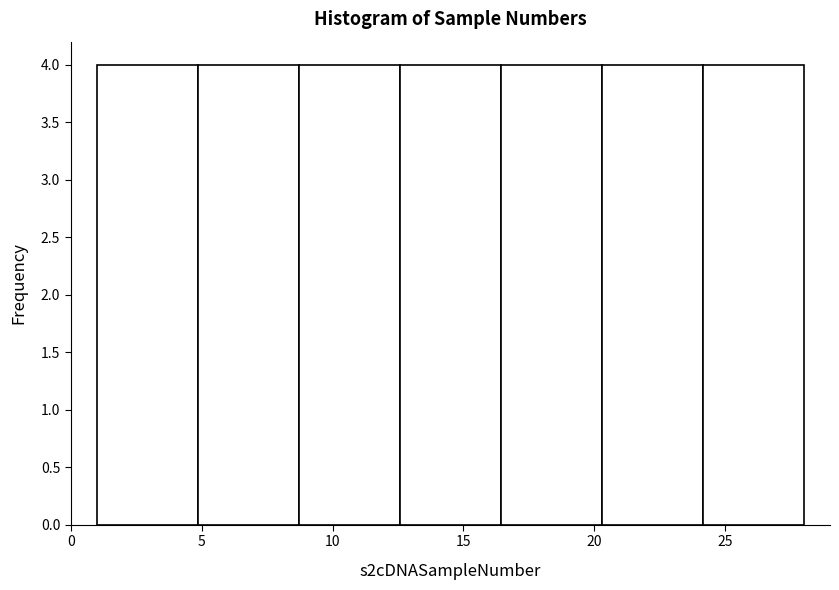

Reading left to right, list every bar in this chart as the range it spans on the x-axis followed by its height. Neither the bar edges nor the heights are printed on the chart, so give them approximately, as read against the axes.

1.0 to 5.0: 4
5.0 to 8.5: 4
8.5 to 12.5: 4
12.5 to 16.5: 4
16.5 to 20.5: 4
20.5 to 24.0: 4
24.0 to 28.0: 4